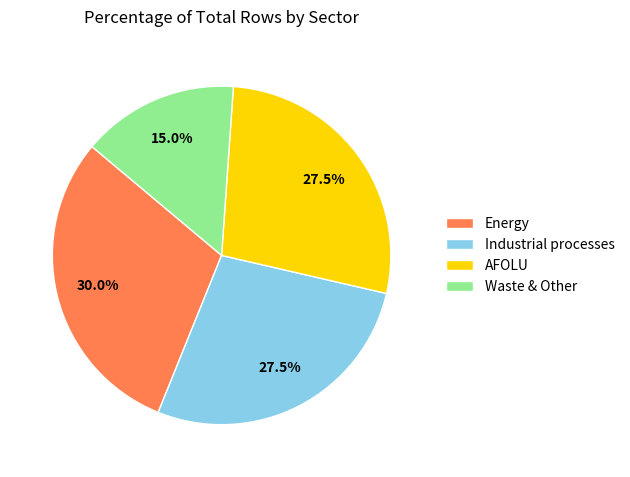

Approximately how many times larger is the value at AFOLU compared to Energy?

0.9